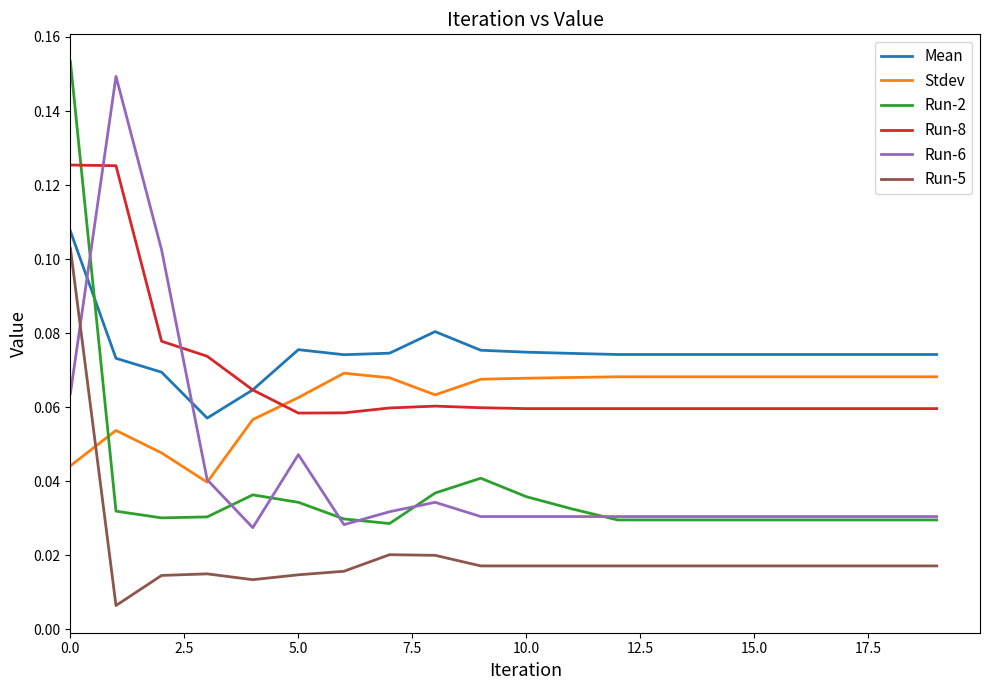

Which series has the largest total across all categories?

Mean